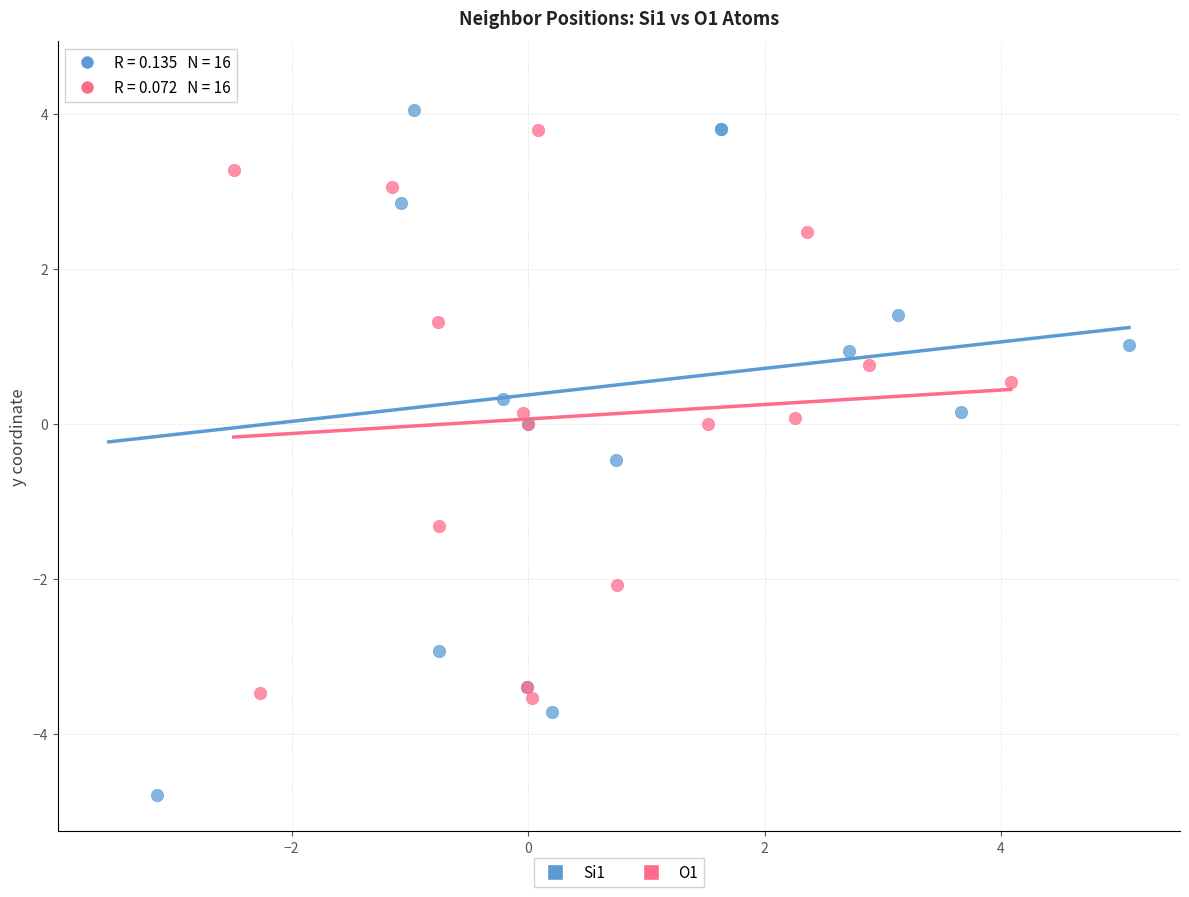

Which series contains the lowest Y value?

Si1